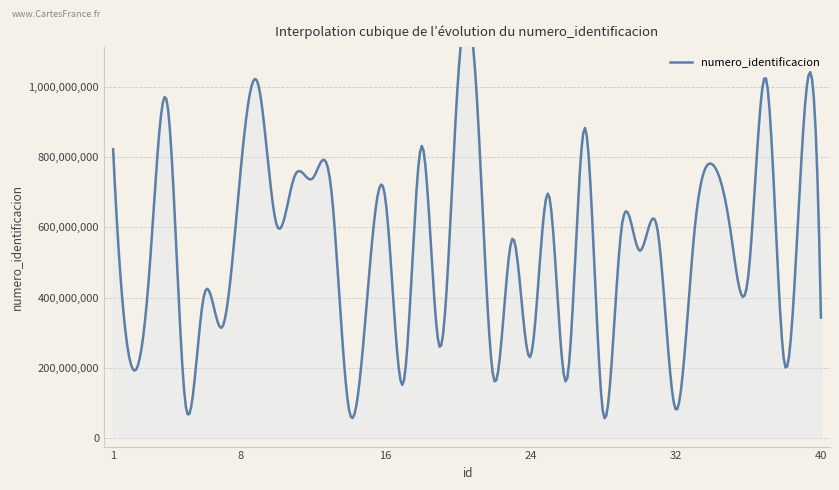

What is the value of the 35th point from the left?

596138431